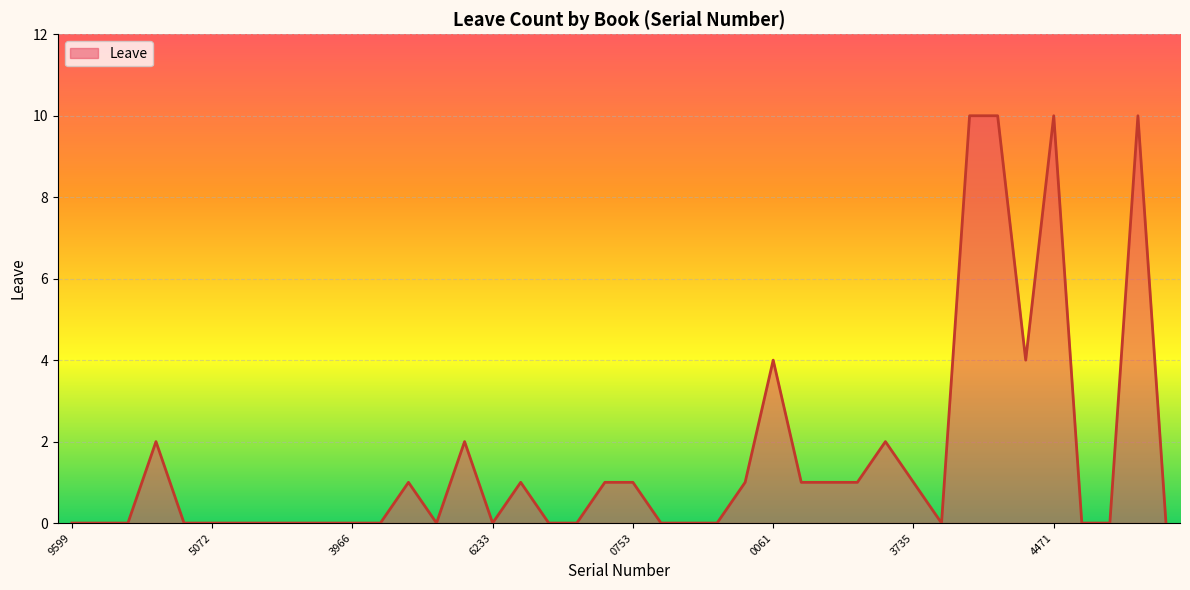

What is the greatest value displayed?

10